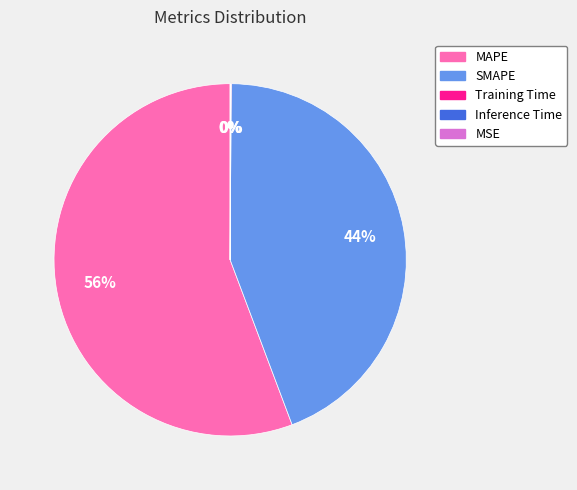

To the nearest percent, what is the average slice percentage?

20%